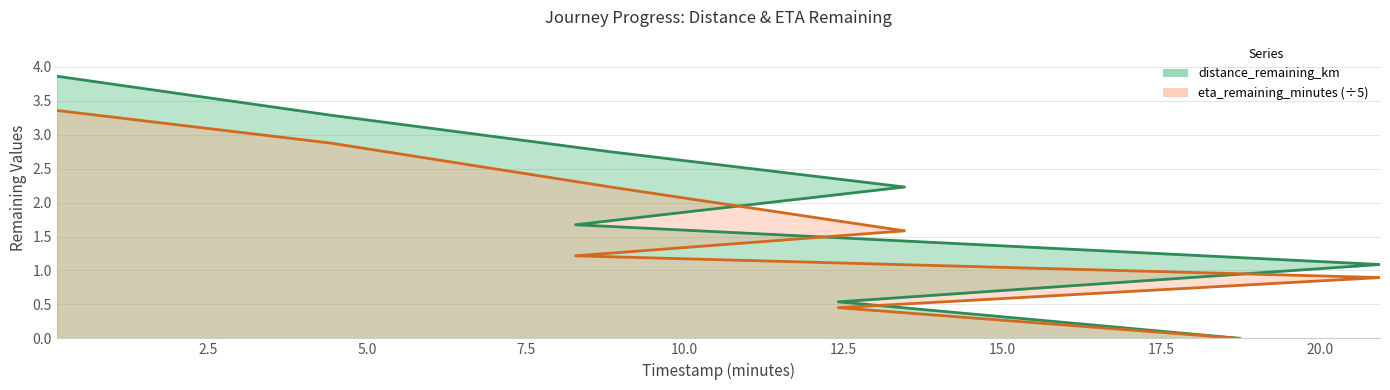

The eta_remaining_minutes series shows 0.4 at 8.28. True or false?

False